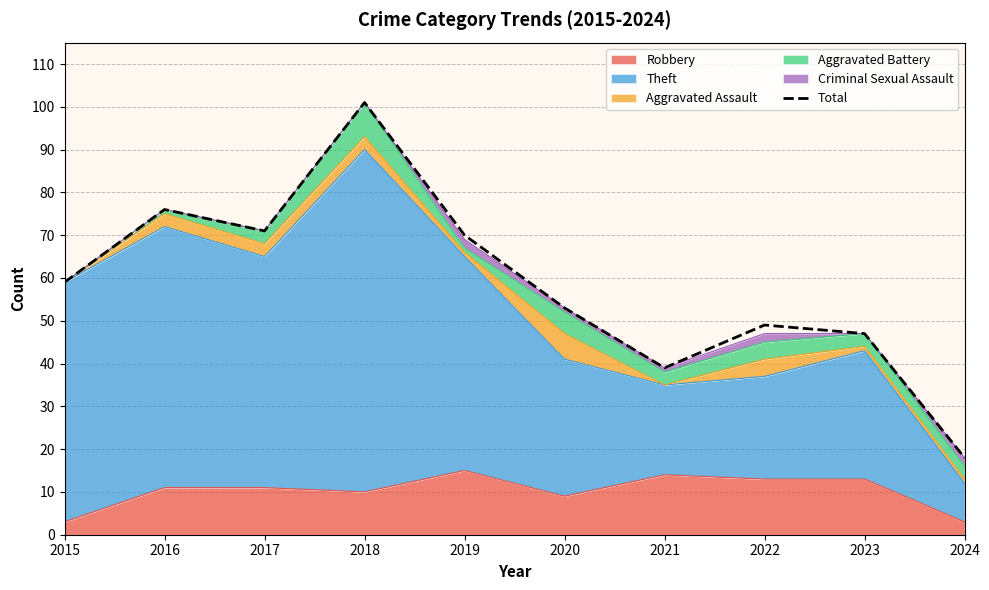

Approximately how many times larger is the value at 2018 compared to 2022?

2.1